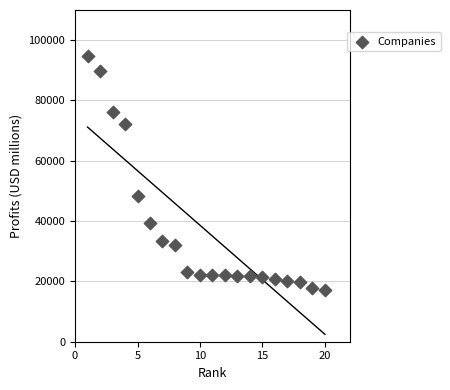

What is the range of Y values (max minus min)?

77395